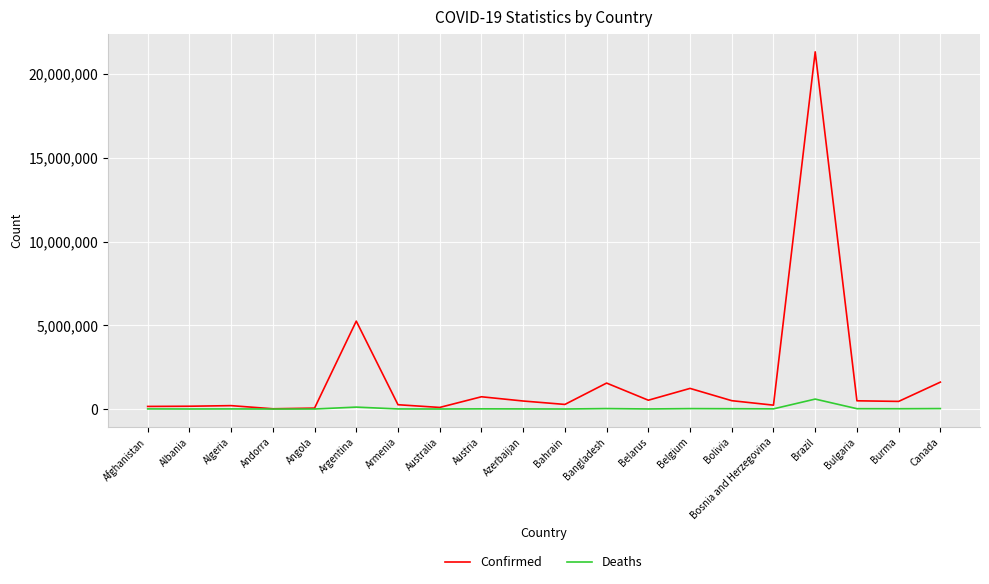

At which category is the sum across all series the highest?

Brazil